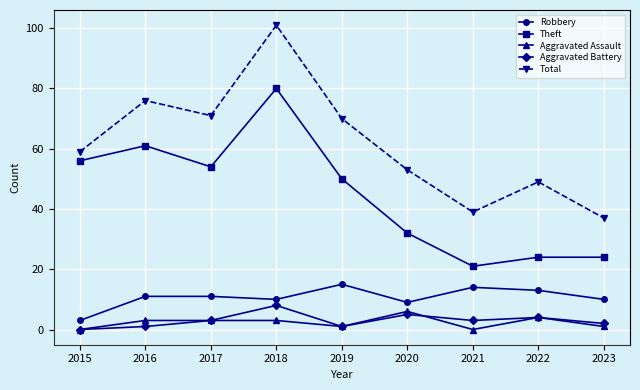

Where is Total nearest to the value 69?

2019